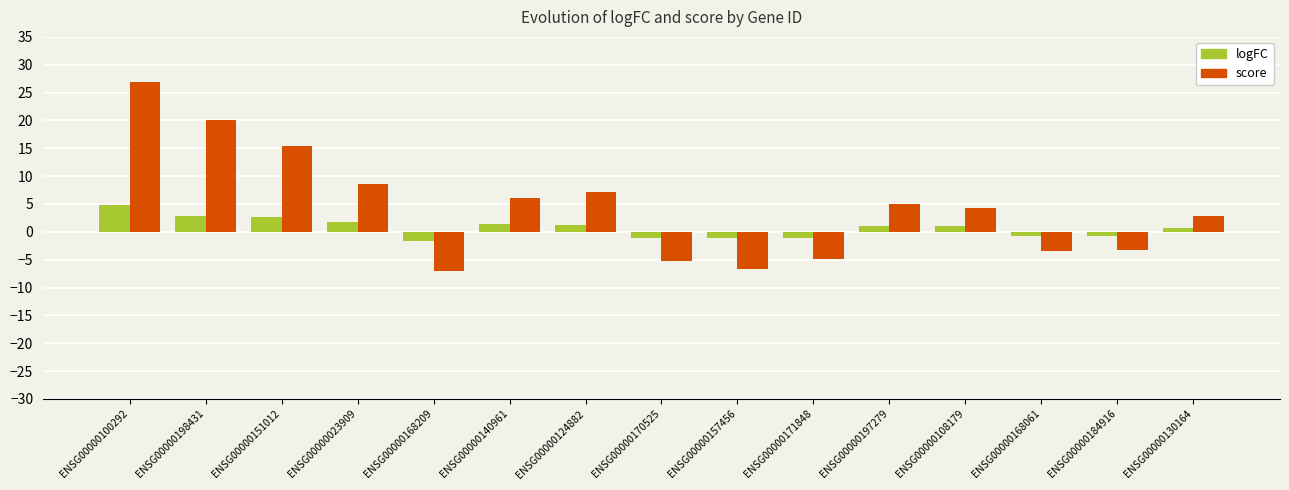

How many bars are there in total?

30